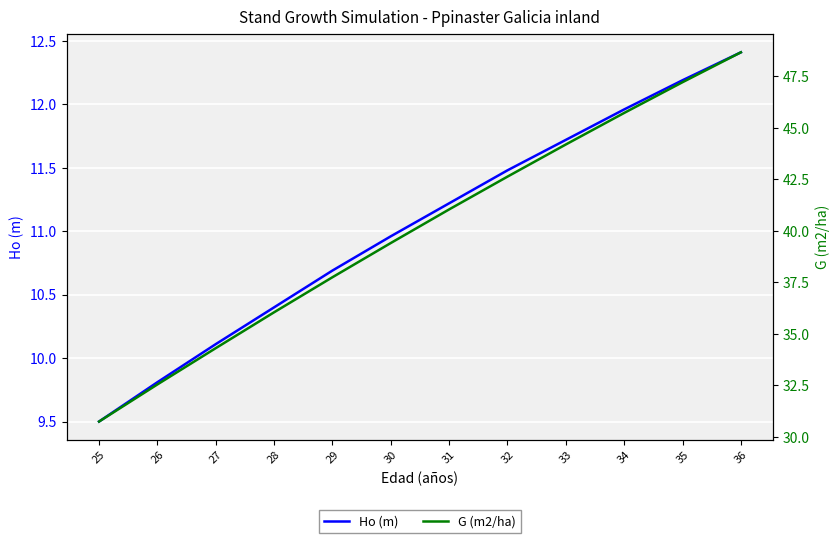

How many lines are shown in the chart?

2